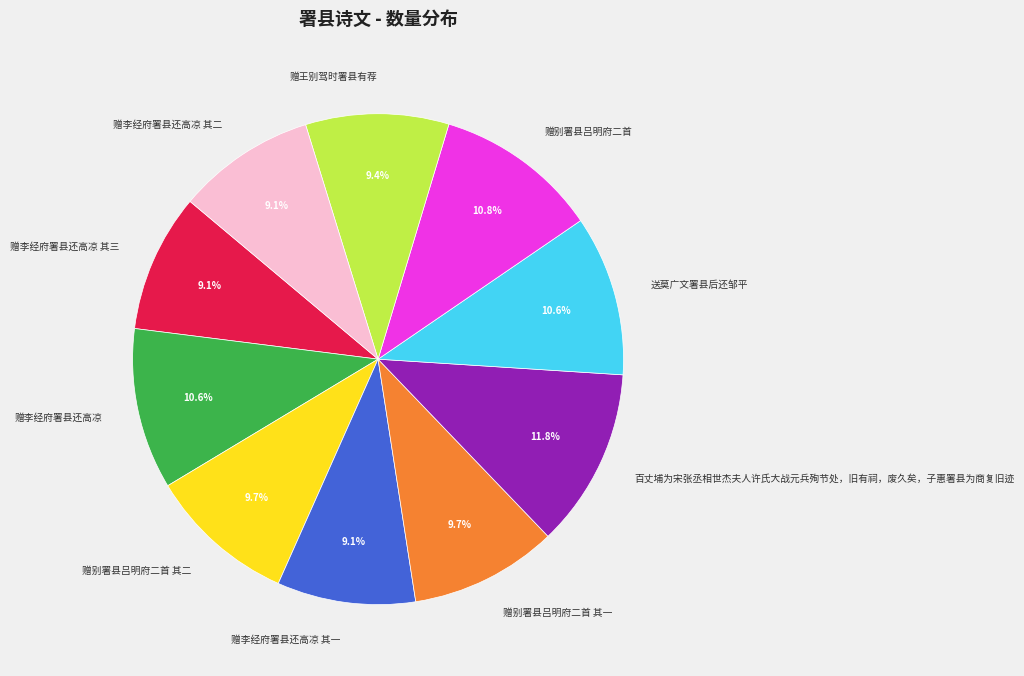

Which category has the biggest portion of the pie?

百丈埔为宋张丞相世杰夫人许氏大战元兵殉节处，旧有祠，废久矣，子惠署县为商复旧迹